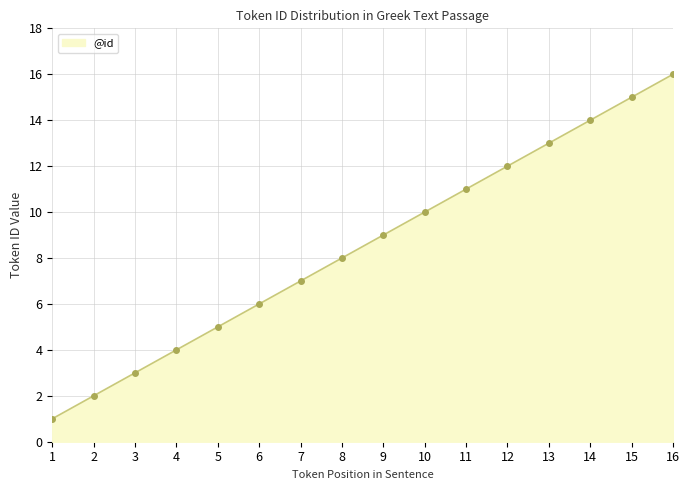

Reading right to left, transcribe all the data shown in this chart.

16=16	15=15	14=14	13=13	12=12	11=11	10=10	9=9	8=8	7=7	6=6	5=5	4=4	3=3	2=2	1=1